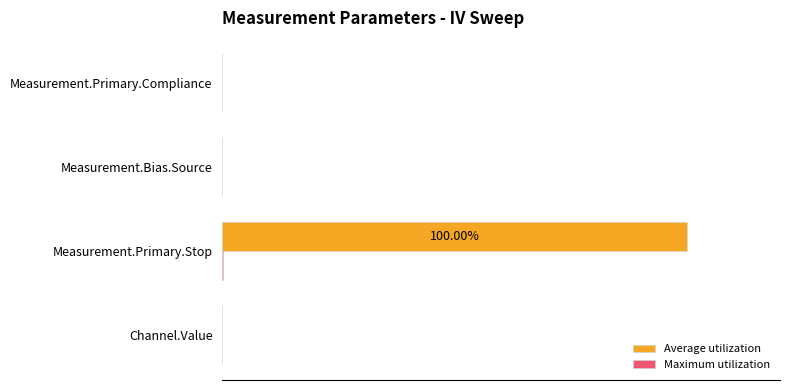

Count the number of categories in the chart.

4